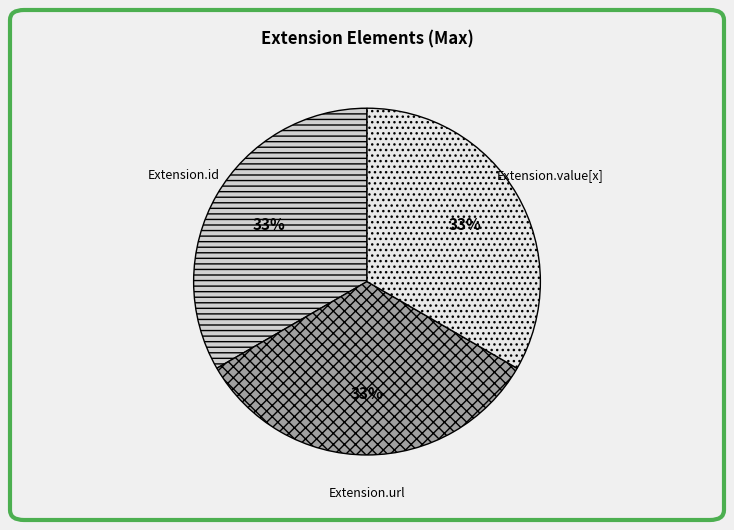

Count the number of slices in the pie.

3